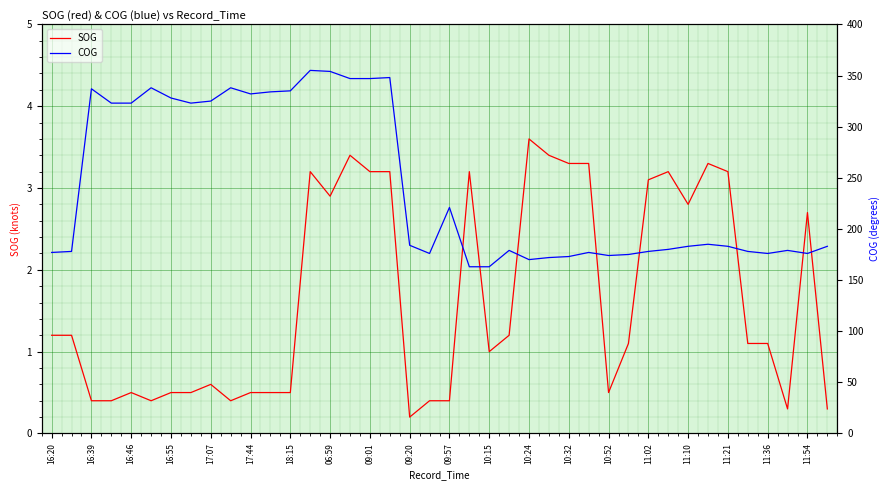

Is this an area chart (filled region under the line)?

No